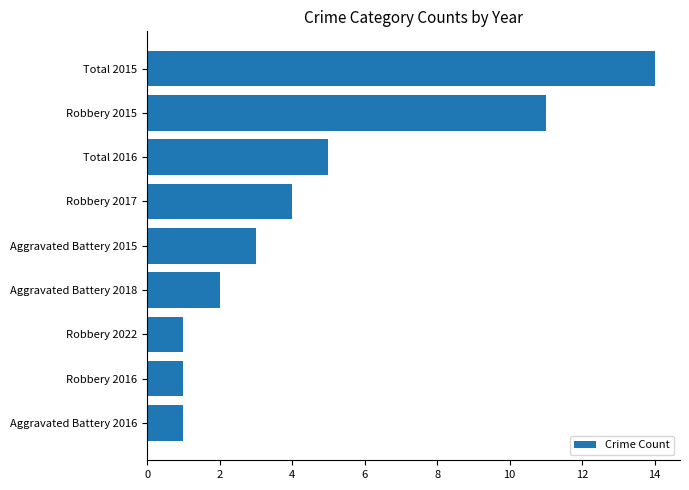

True or false: the data shows 3 at Robbery 2017.

False